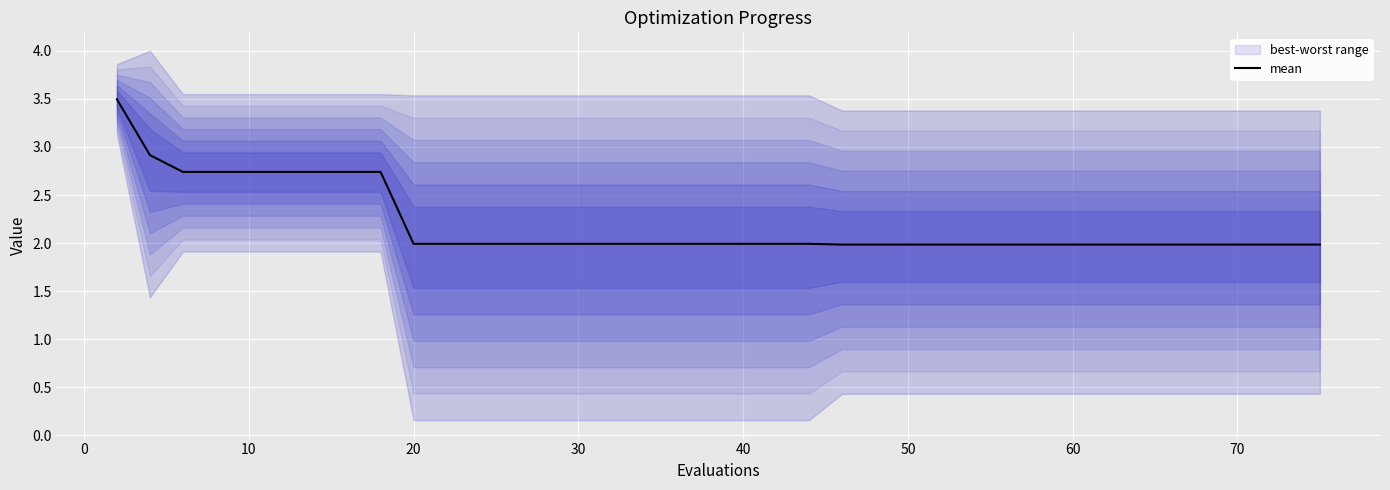

What is the difference between the maximum and minimum values?

1.5